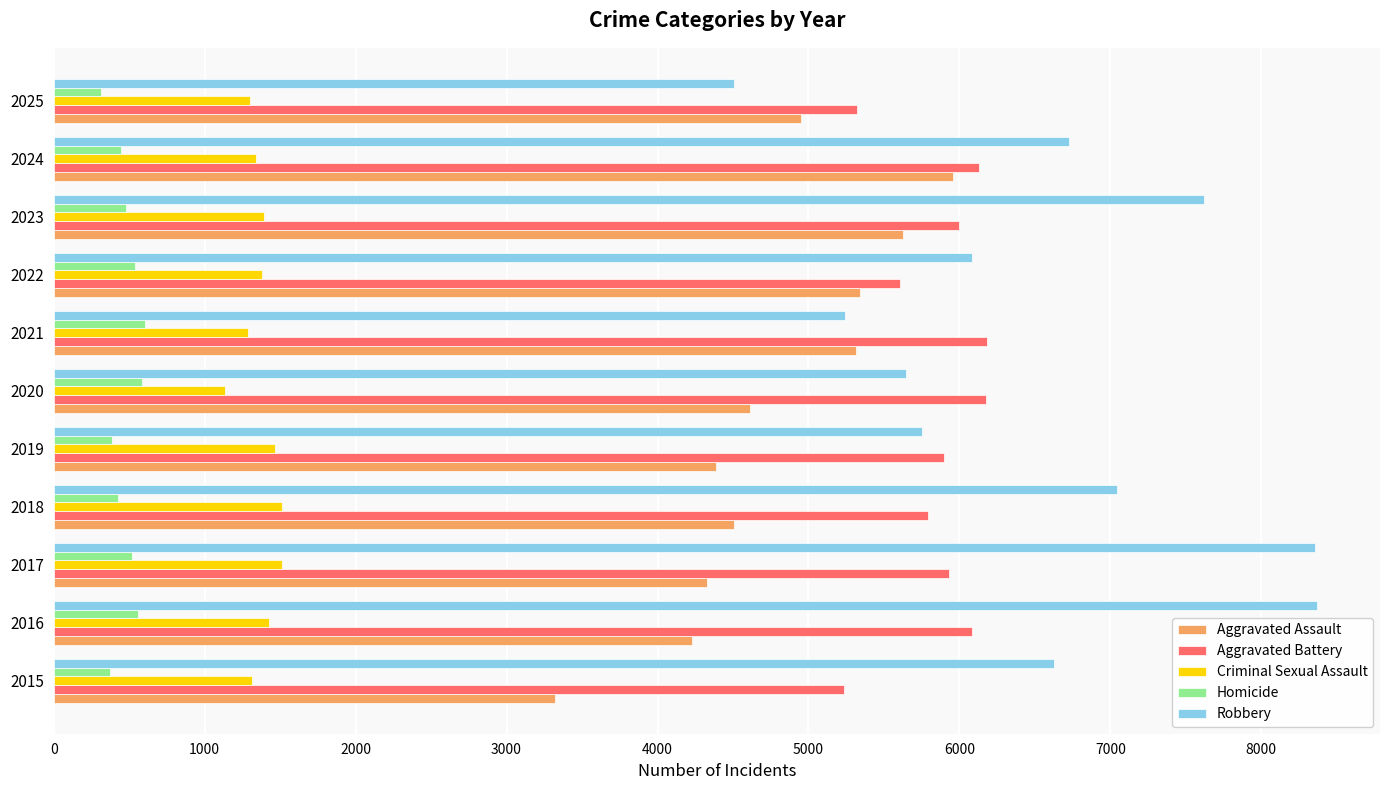

How many data points does each series have?

11